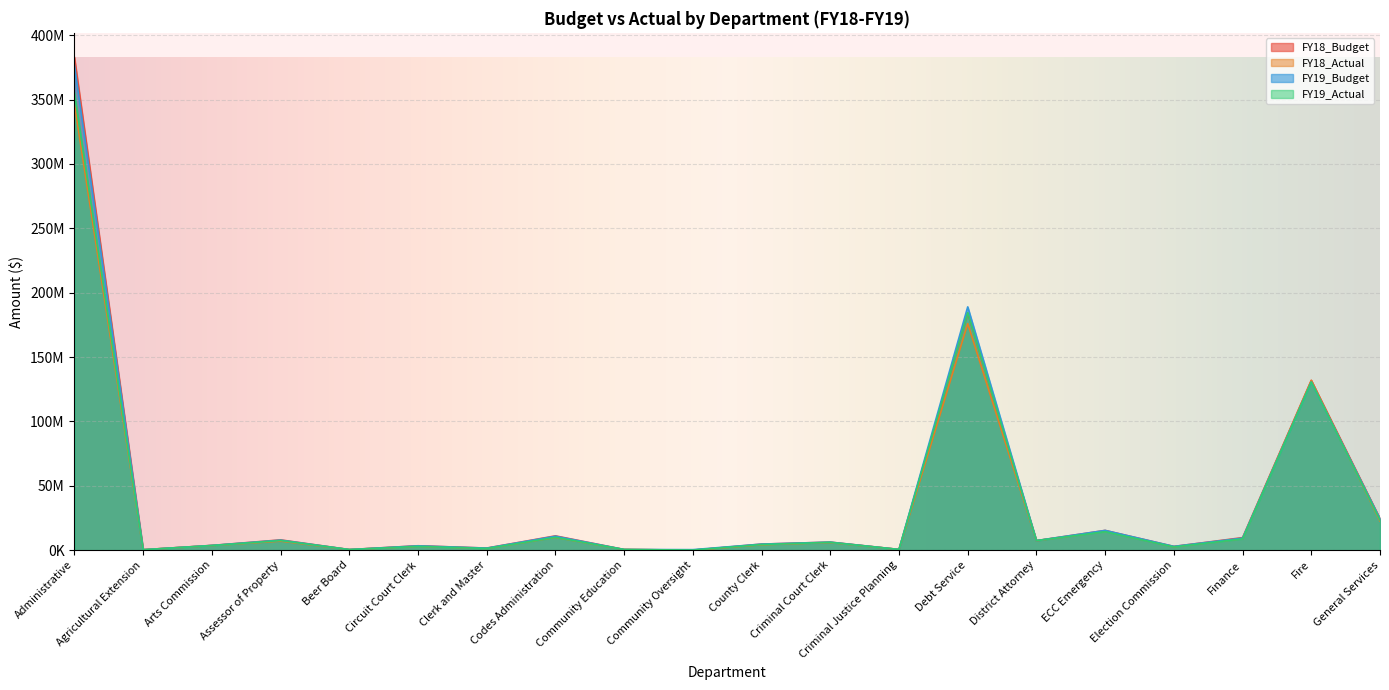

Where does the FY18_Actual series first go above 5909077?

Administrative